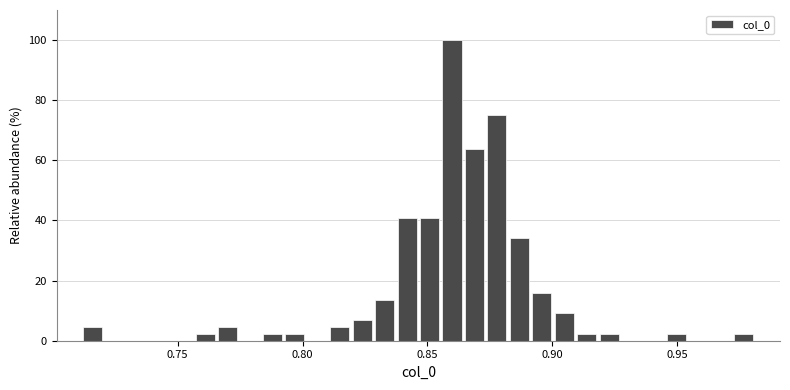

Read against the x-axis, roughly where is the centre of the tallest bar?

0.860